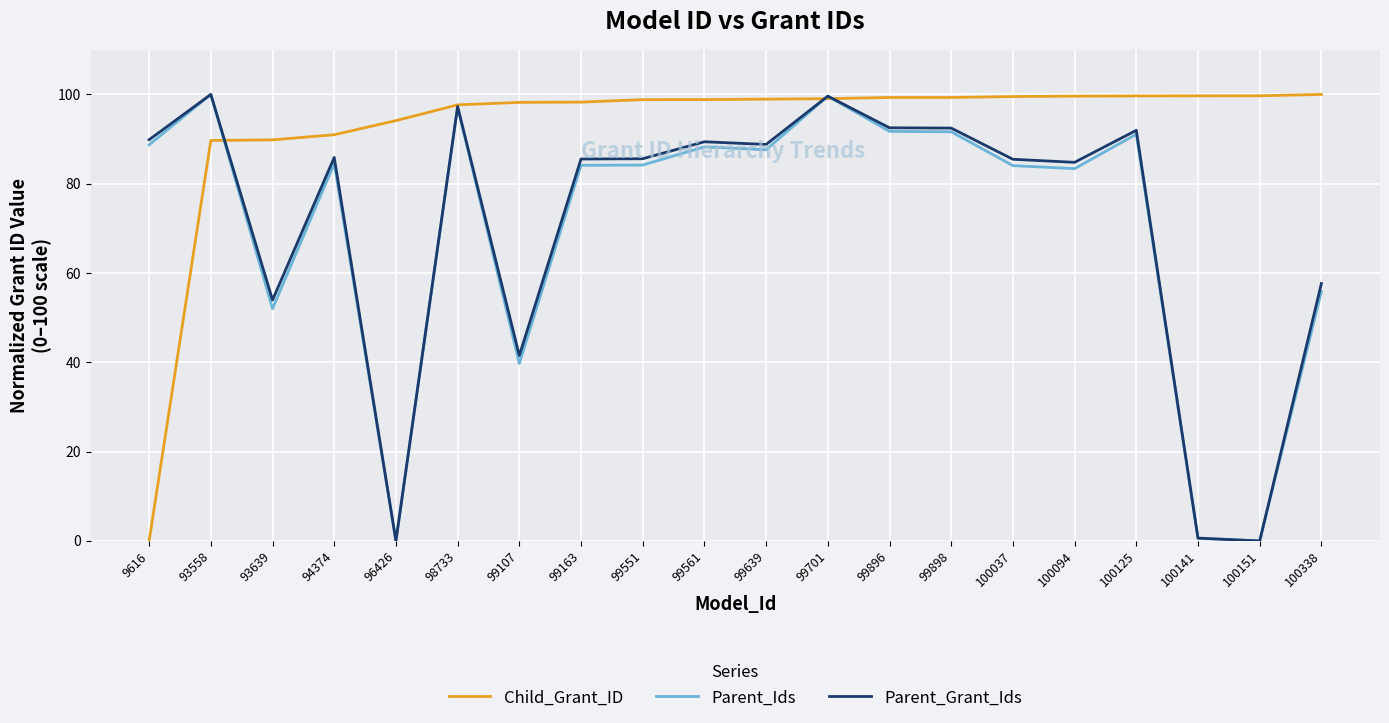

What is the approximate value of Parent_Grant_Ids at 94374?

85.9